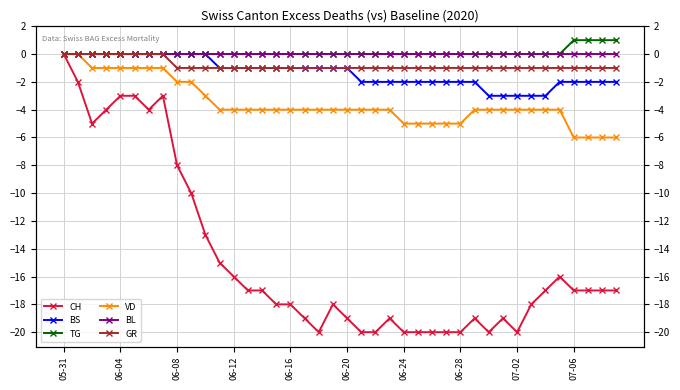

At how many categories does at least one series exceed -5?

40